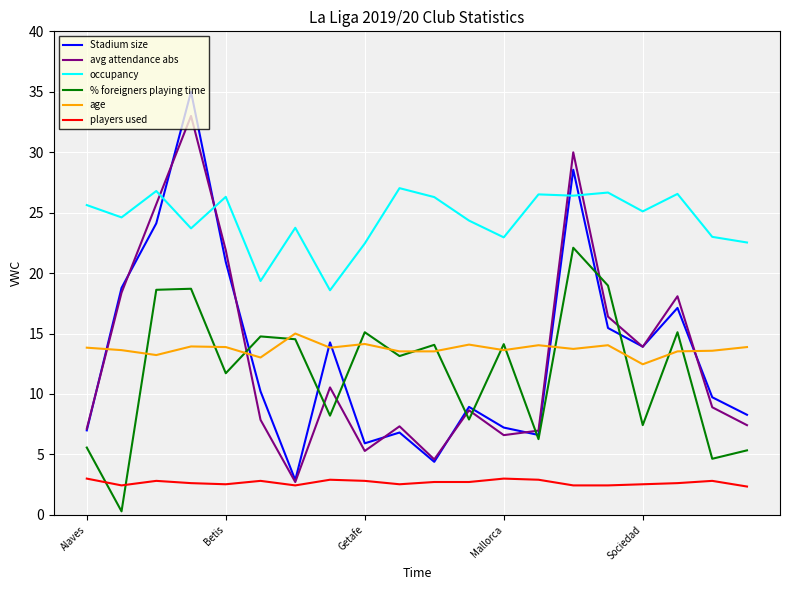

True or false: age and occupancy intersect in this chart.

False